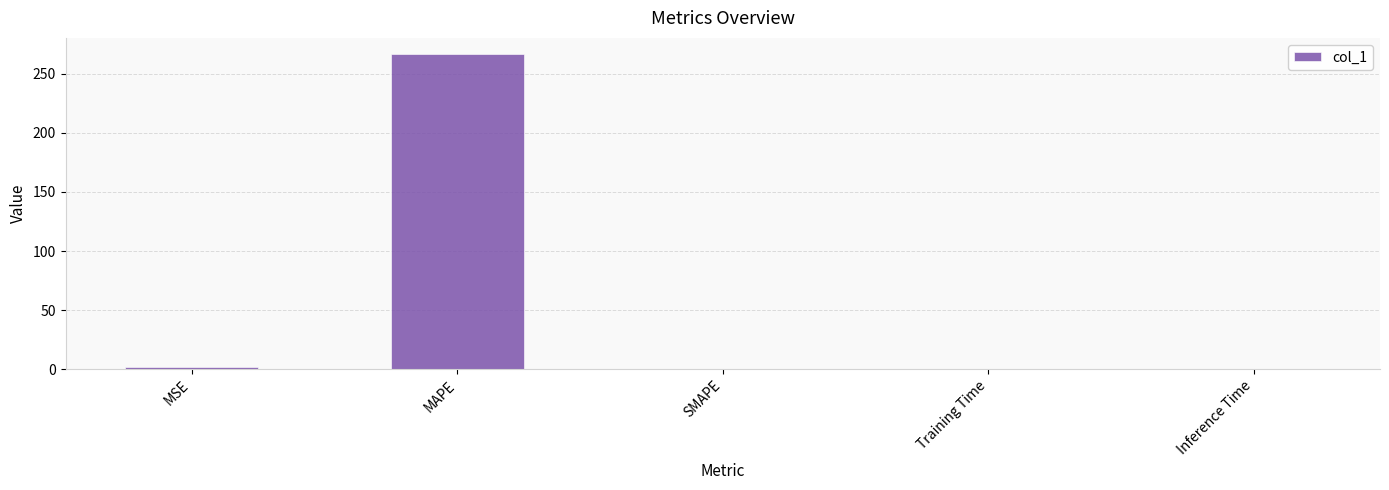

What value does the data have at MAPE?

266.9